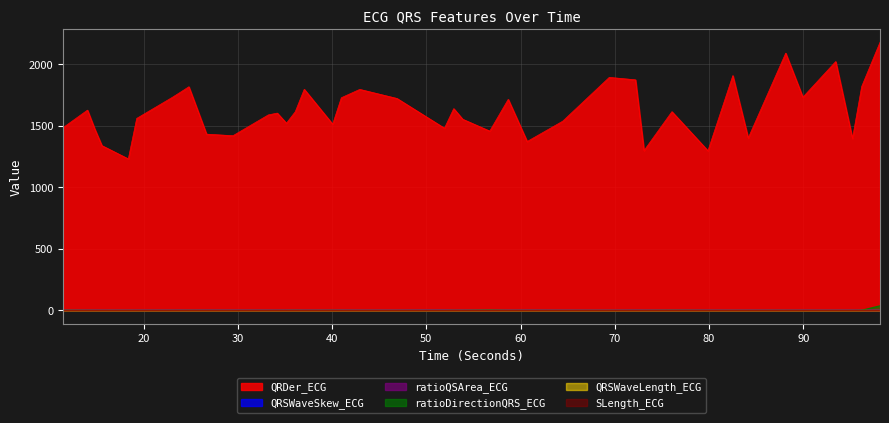

True or false: SLength_ECG and QRSWaveSkew_ECG cross at least once.

False